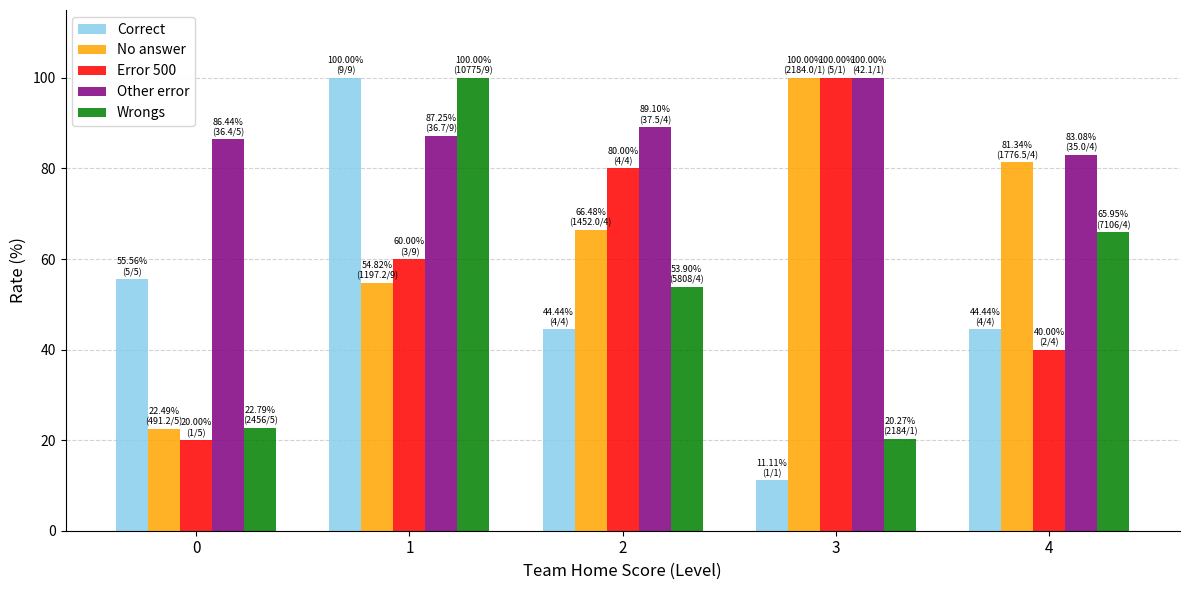

What is the value of the No answer bar at the 1st from the left?

22.5